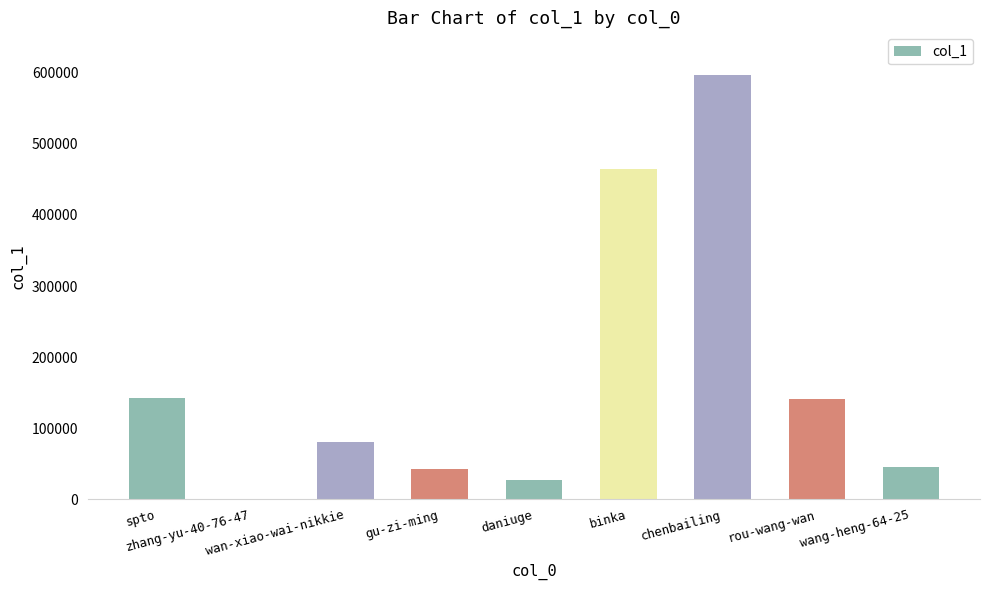

What is the maximum value shown in the chart?

597415